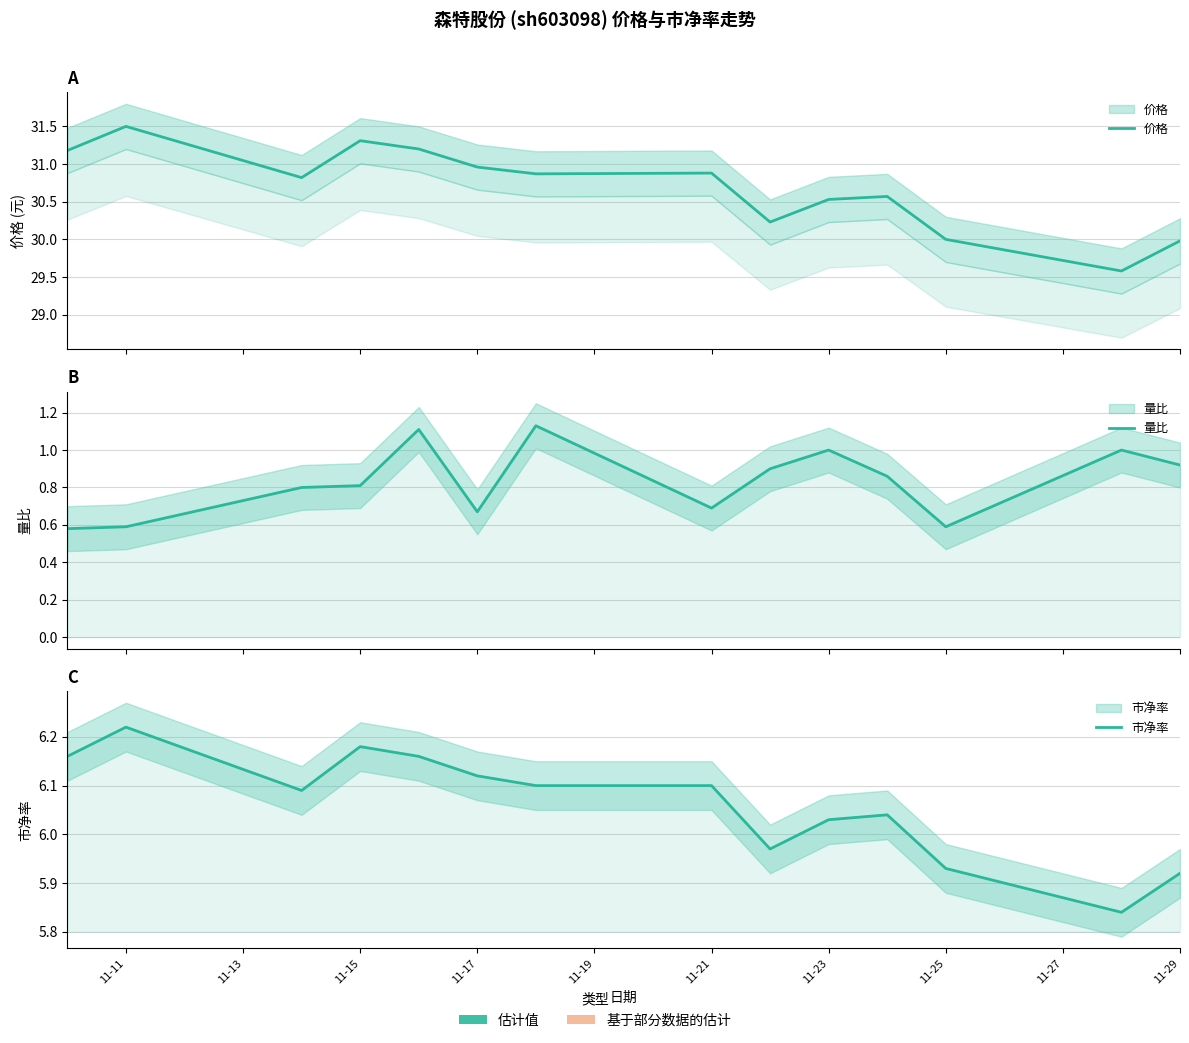

True or false: 市净率 and 量比 cross at least once.

False